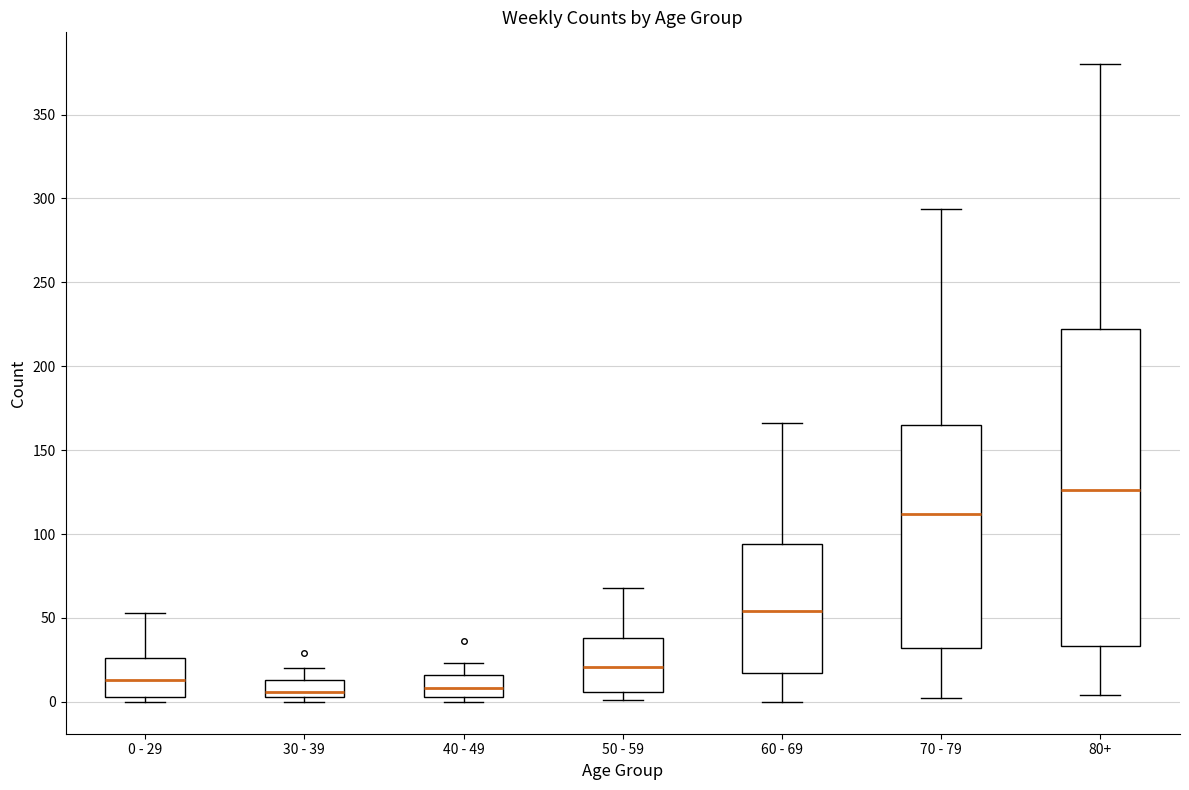

Which box has the highest median line?

80+